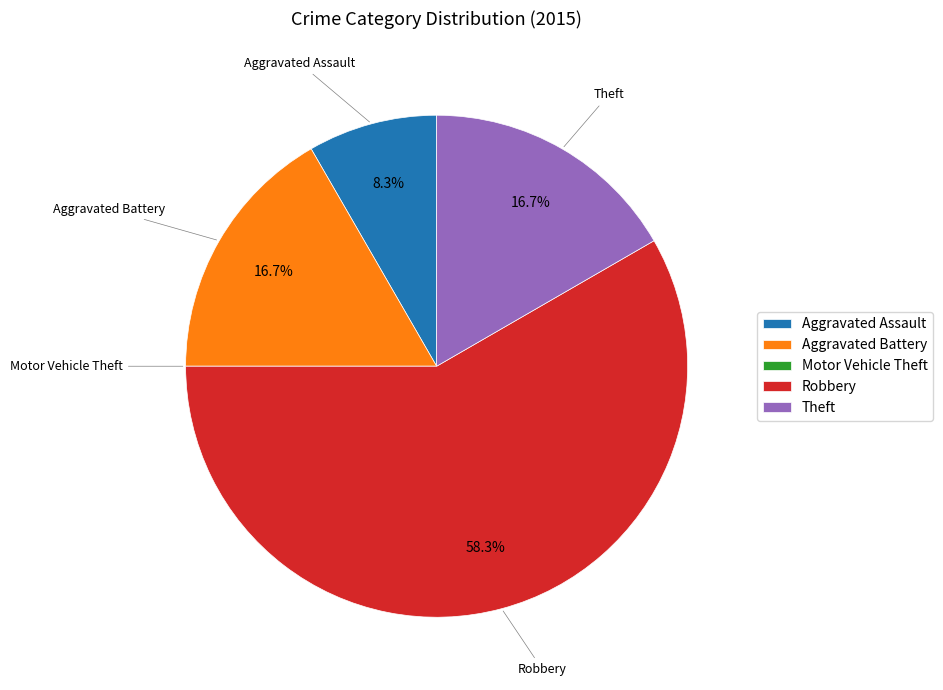

What is the largest slice in the pie chart?

Robbery